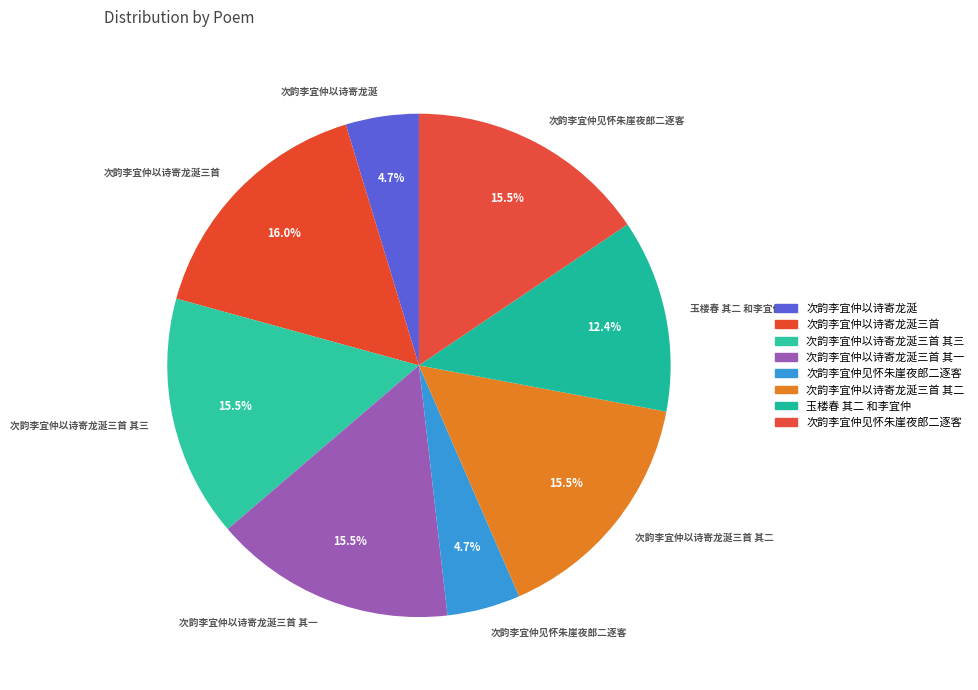

How many slices are in this pie chart?

8